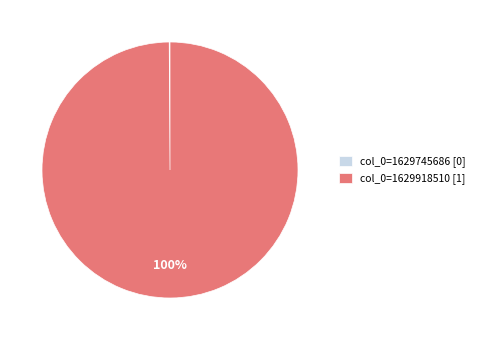

To the nearest percent, what is the average slice percentage?

50%